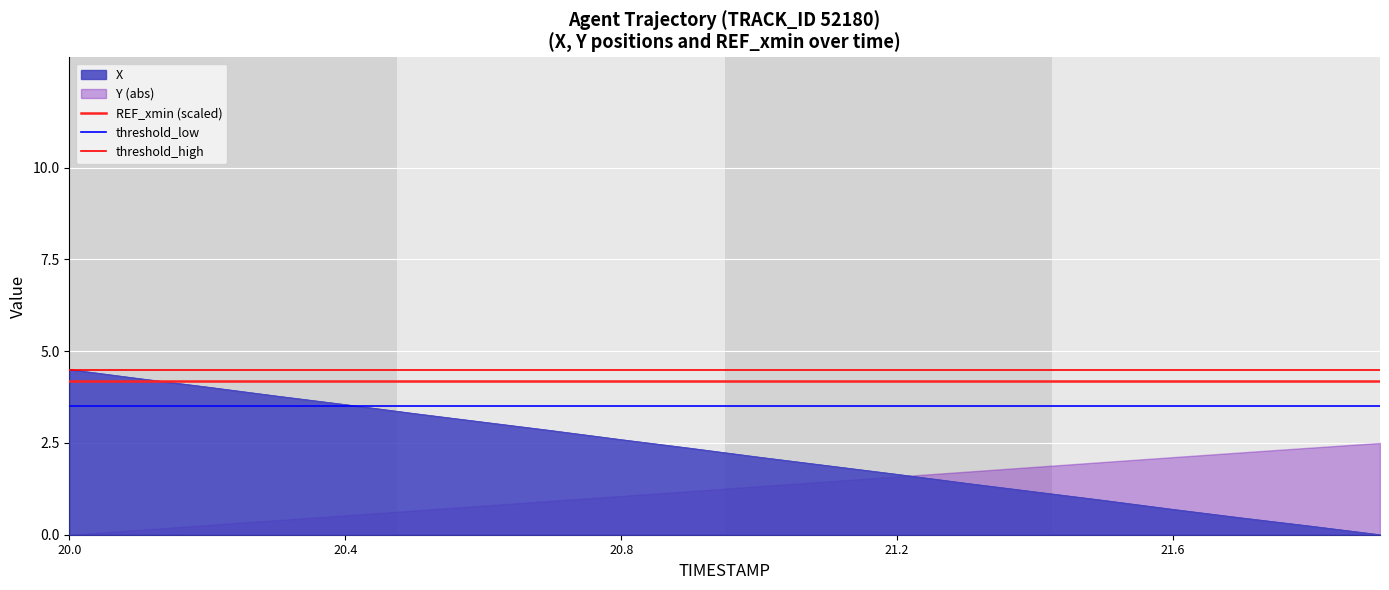

What is the value of the threshold_low point at the 1st from the left?

3.5